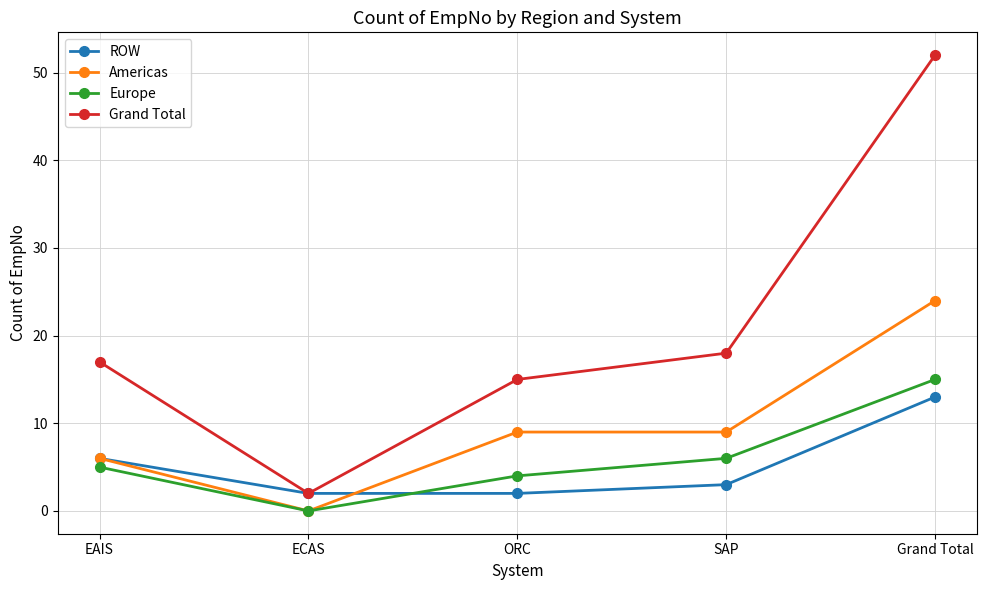

What is the maximum value shown in the chart?

52